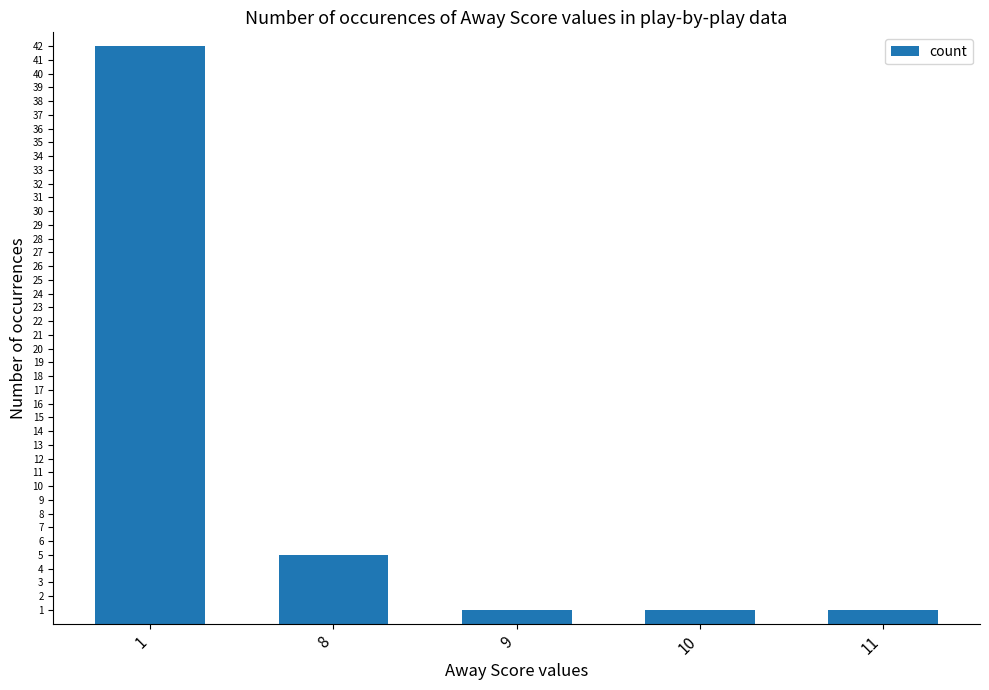

At which label is the value closest to 21?

8